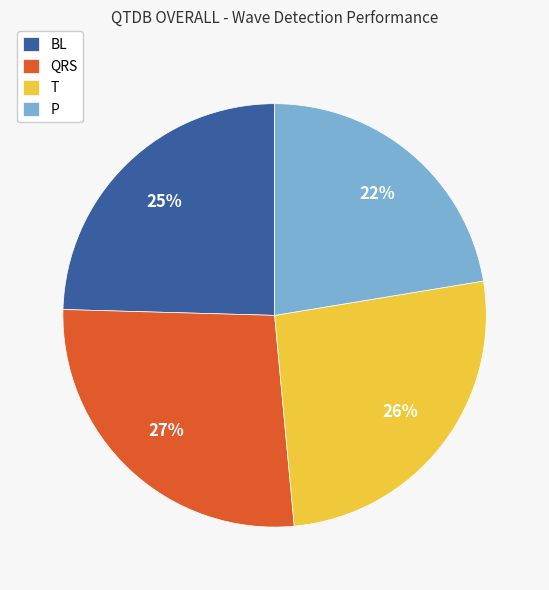

To the nearest percent, what is the average slice percentage?

25%